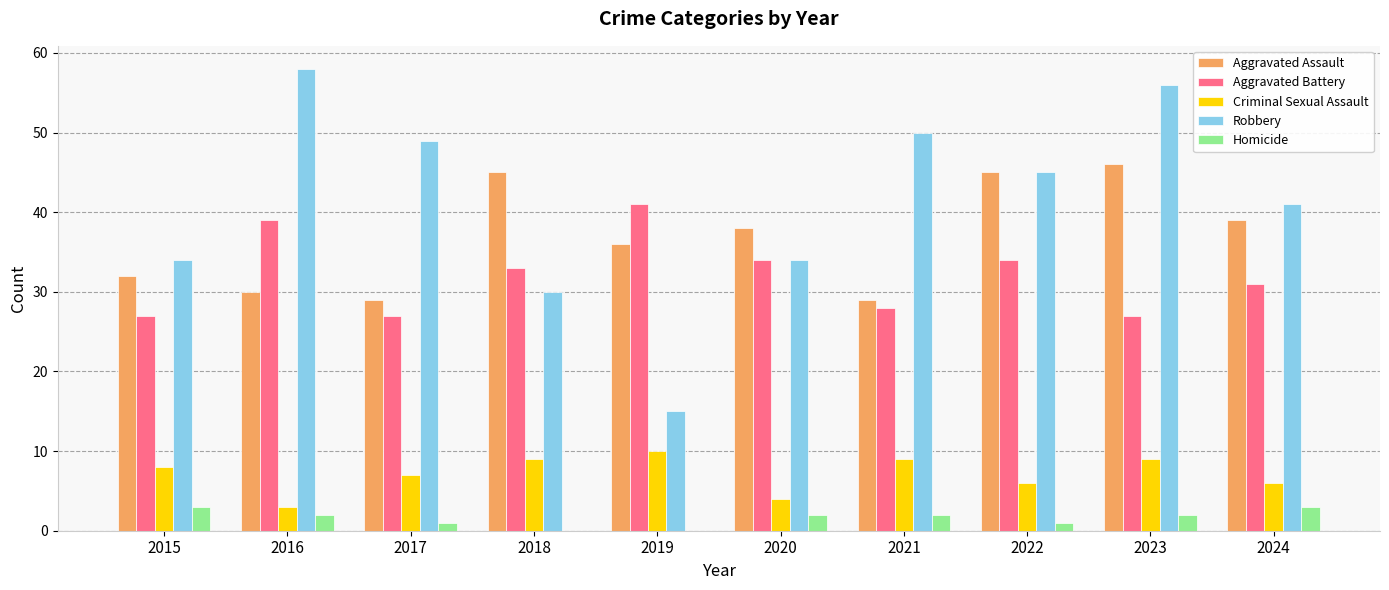

The Homicide series shows 3 at 2024. True or false?

True